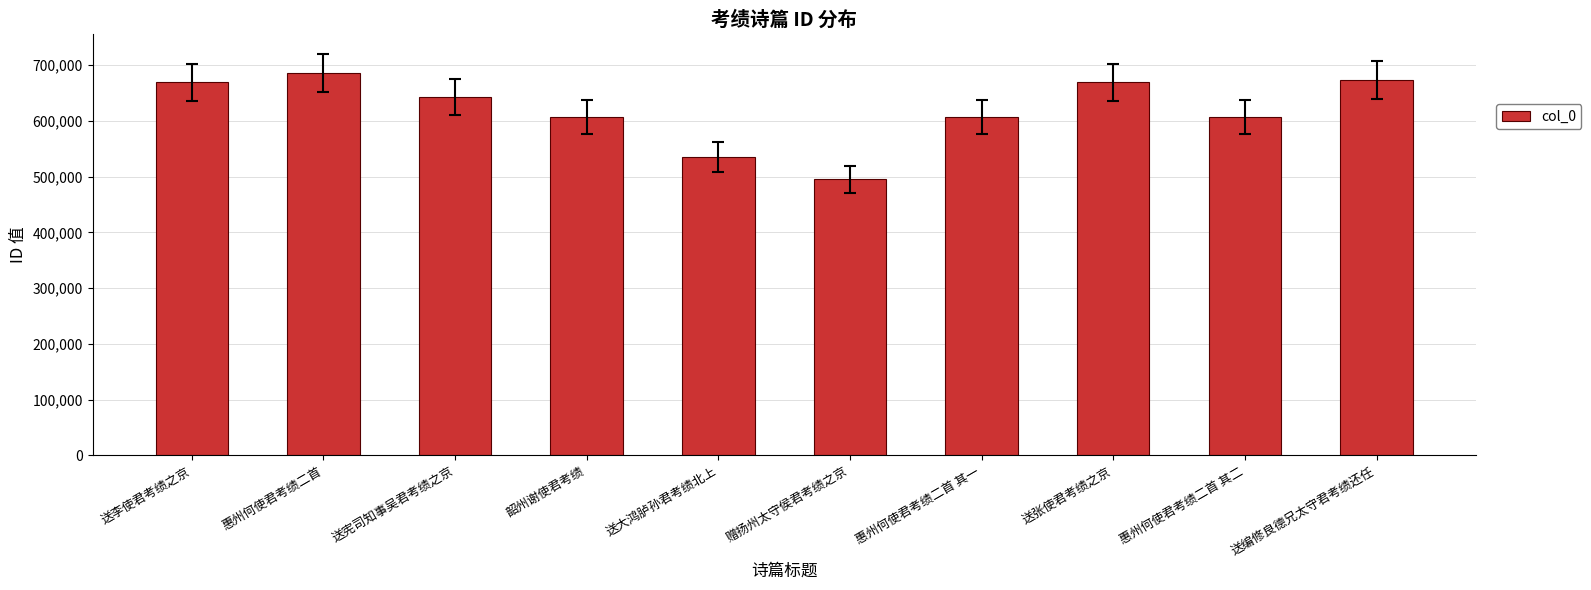

How many distinct data groups are displayed?

1